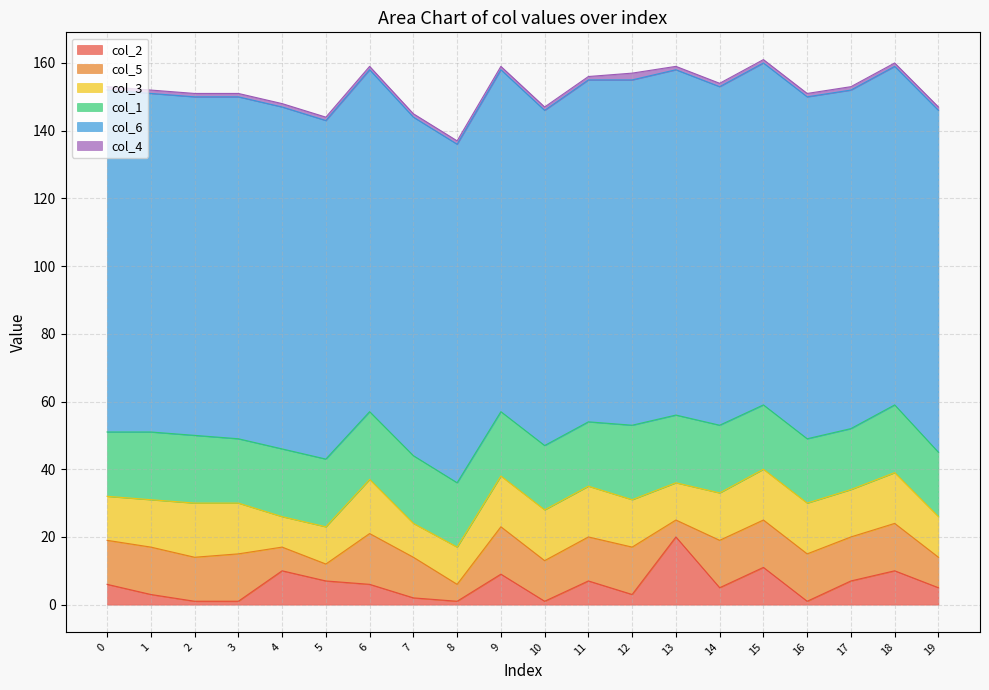

True or false: col_1 and col_6 intersect in this chart.

False